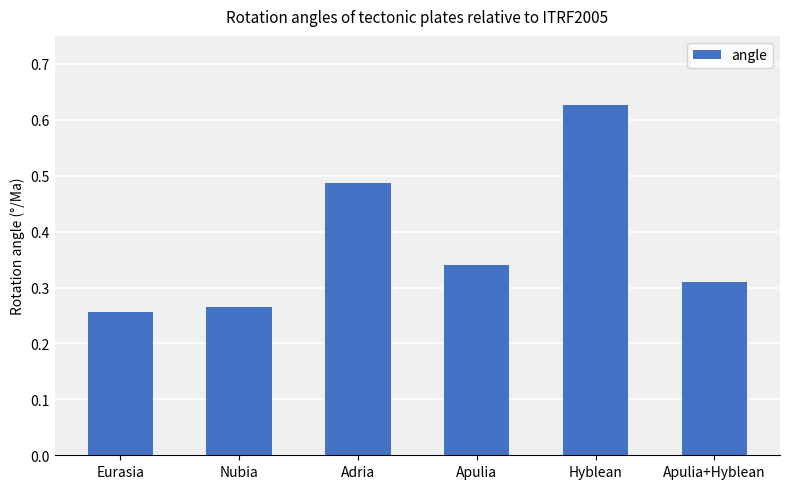

What position from the left is Adria?

3